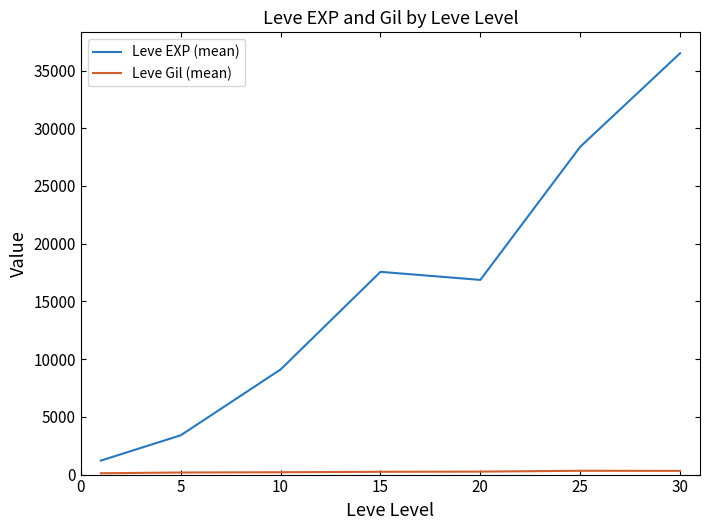

What is the maximum value shown in the chart?

36492.5